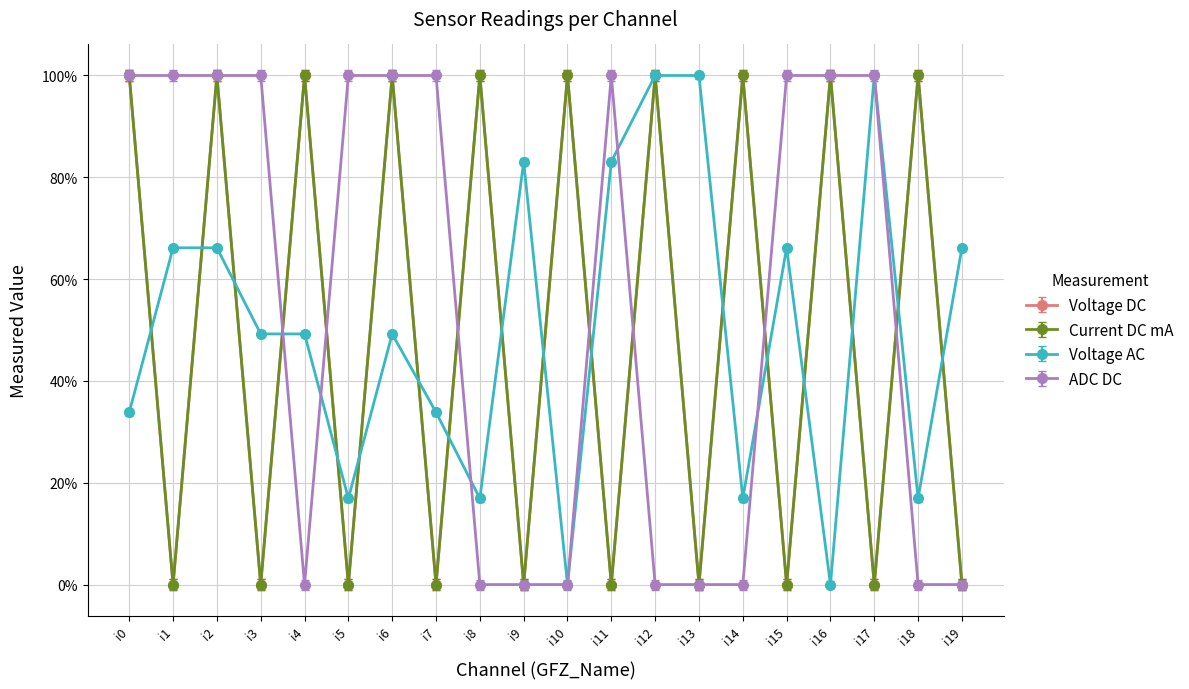

Does the chart have visible grid lines?

Yes